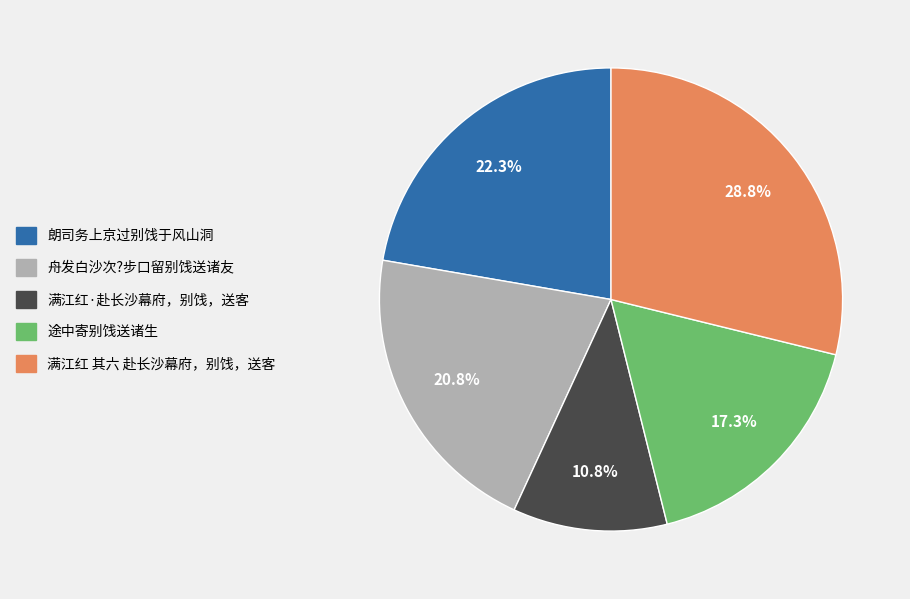

Which category has the smallest portion of the pie?

满江红·赴长沙幕府，别饯，送客